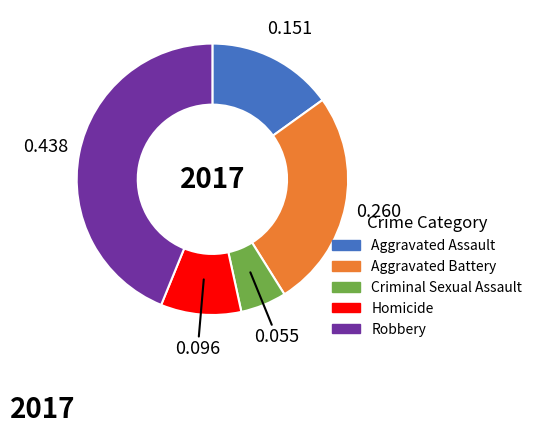

Is the sum of Aggravated Assault and Aggravated Battery greater than half?

No